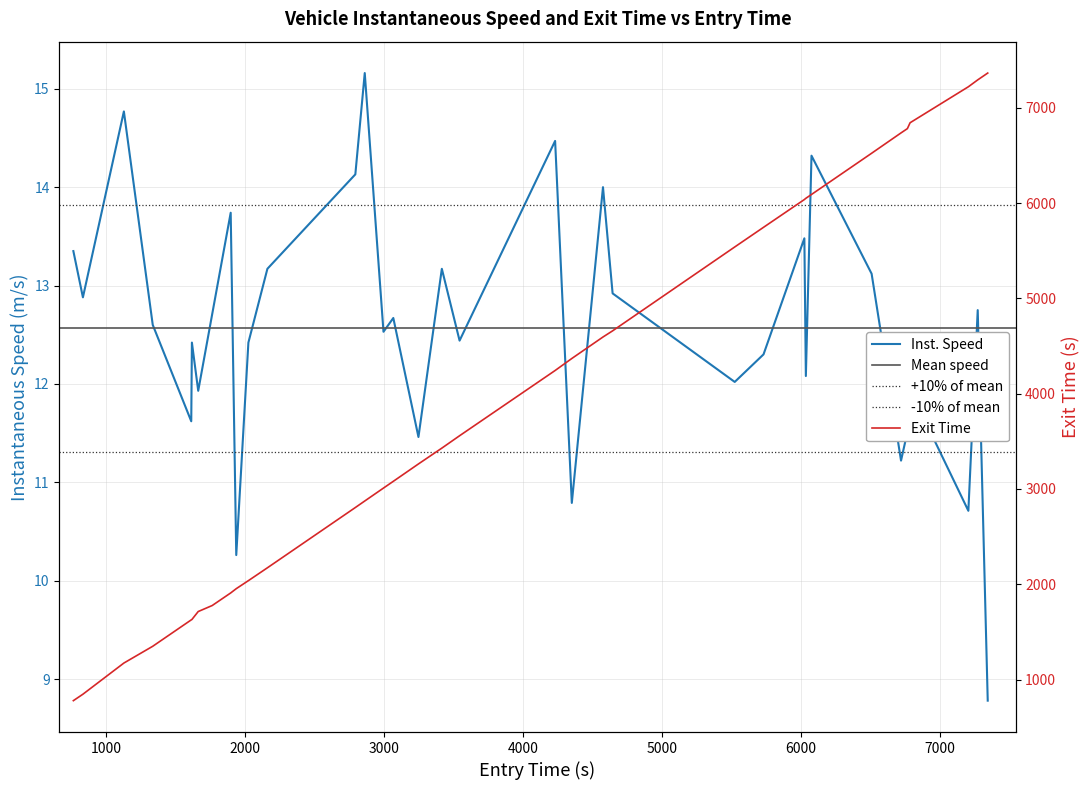

How many data points in instspeed are above 12?

25